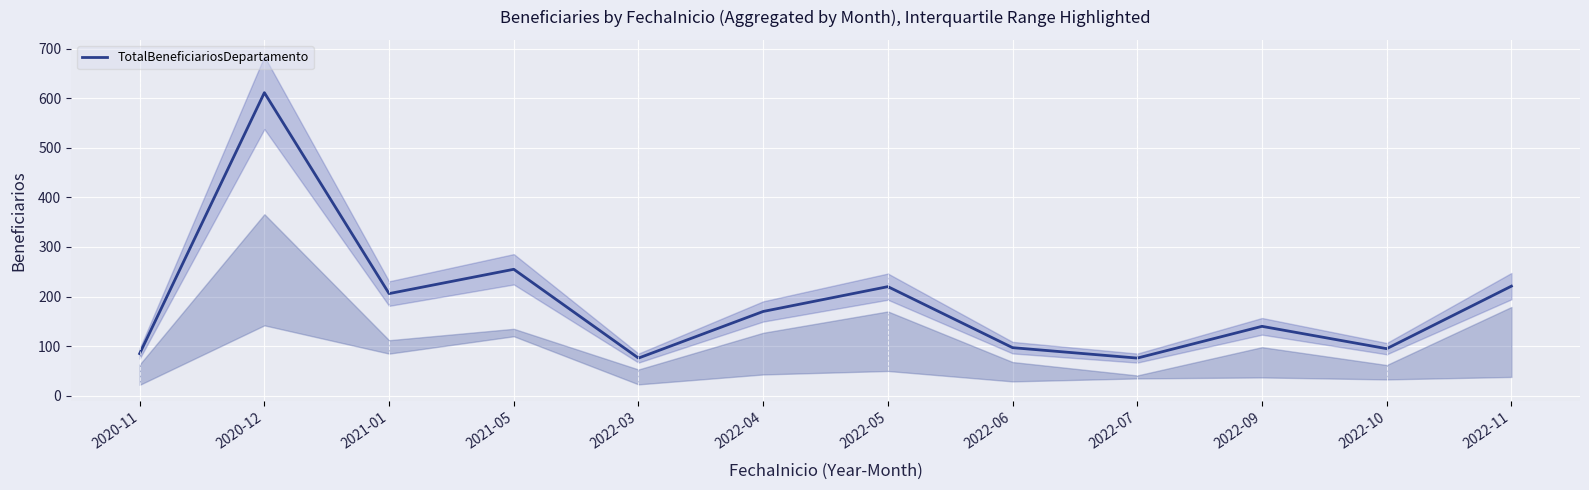

Rank the categories by value from highest to lowest.

2020-12, 2021-05, 2022-11, 2022-05, 2021-01, 2022-04, 2022-09, 2022-06, 2022-10, 2020-11, 2022-03, 2022-07